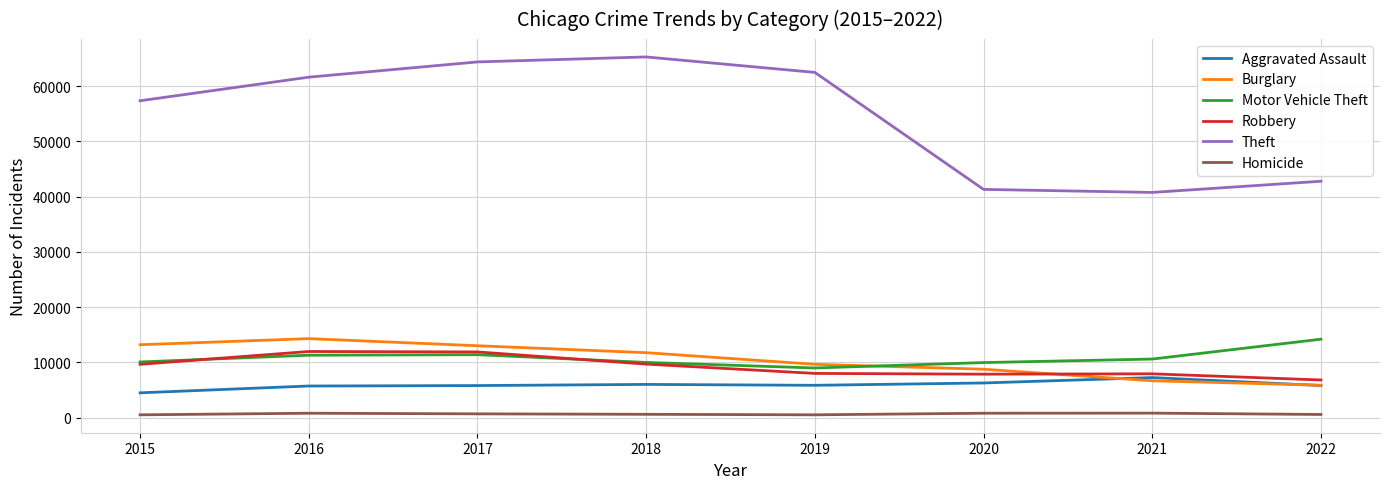

Which series has the widest spread of values?

Theft